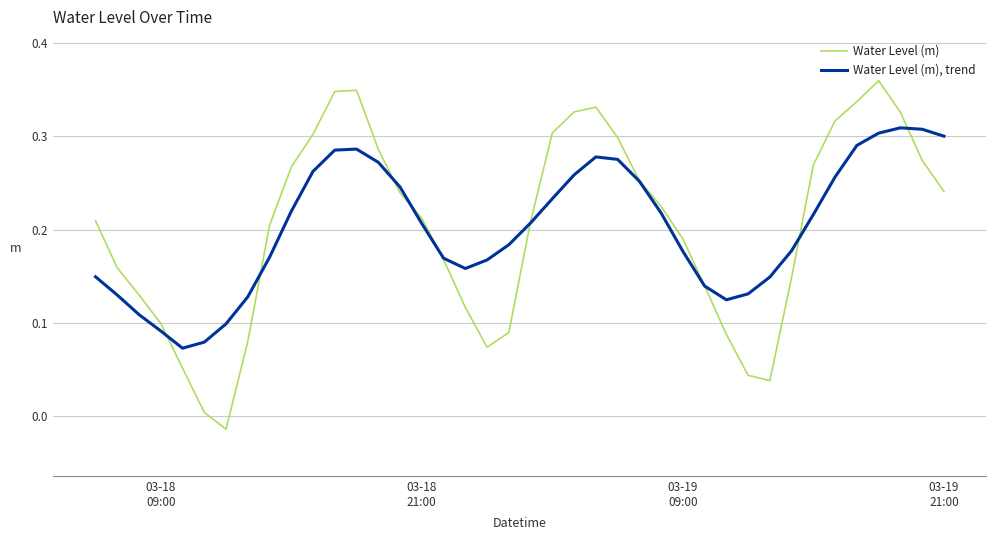

Rank the series by their maximum value, from lowest to highest.

Water Level (m), trend, Water Level (m)